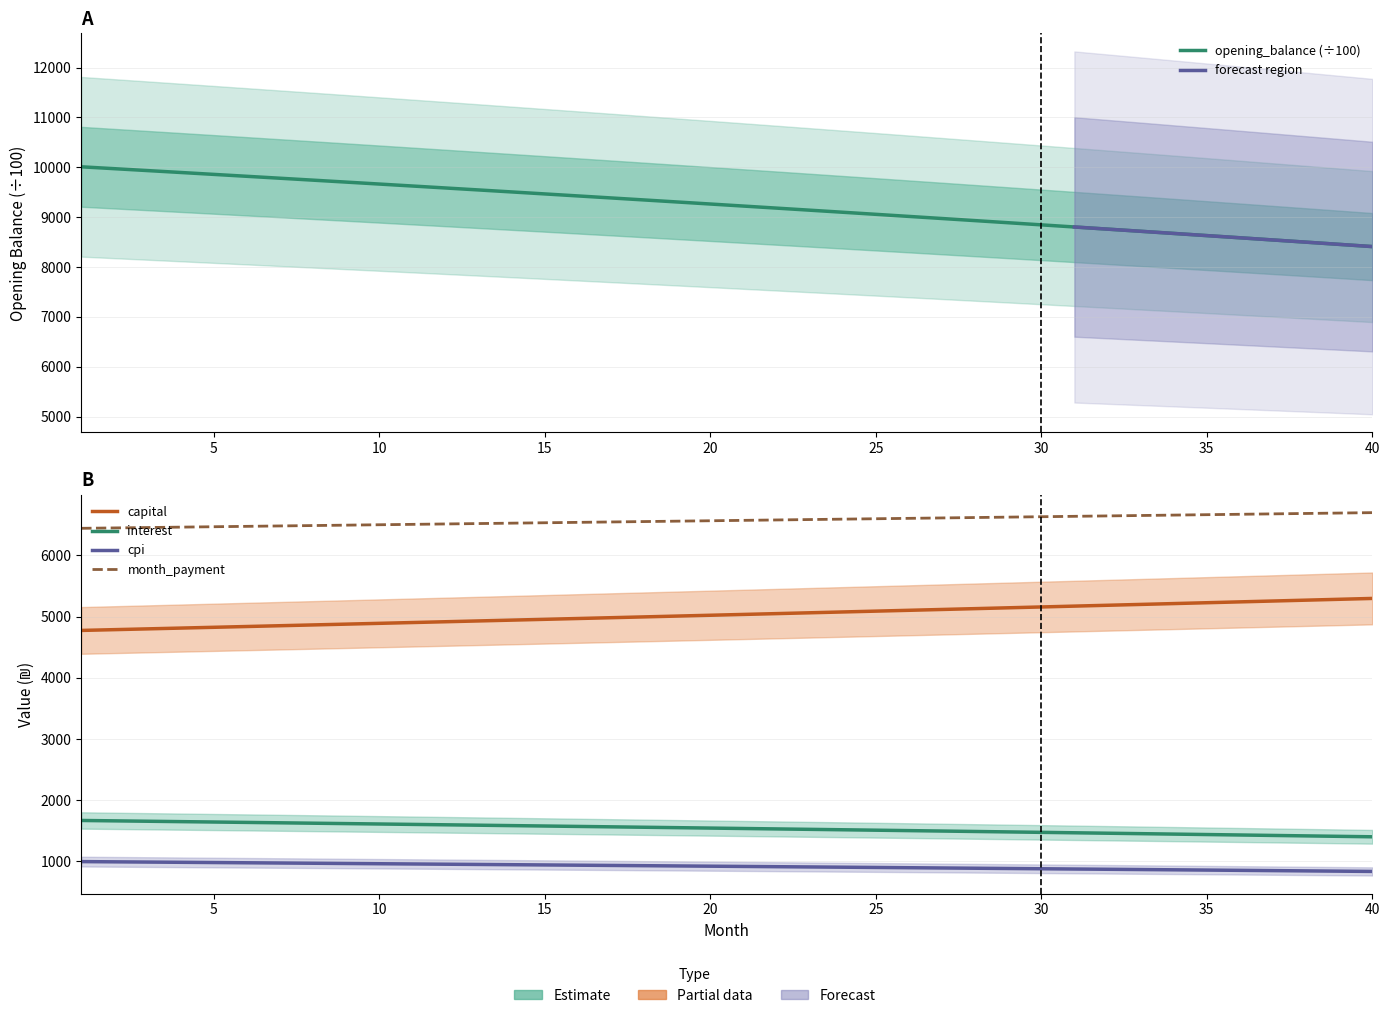

How many data points in opening_balance are above 9263?

20